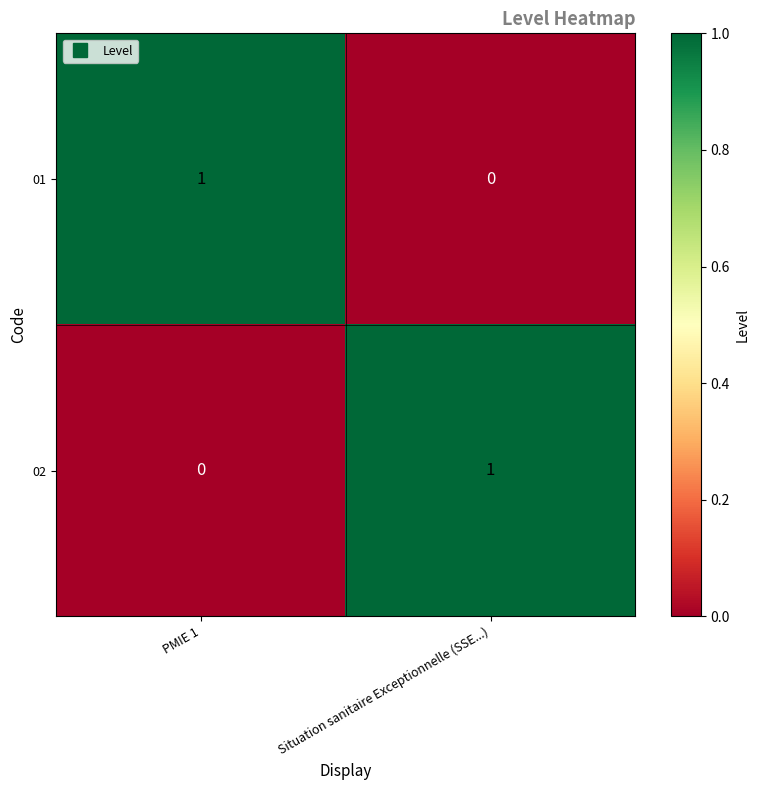

At which label is 01 closest to 0?

Situation sanitaire Exceptionnelle (SSE...)